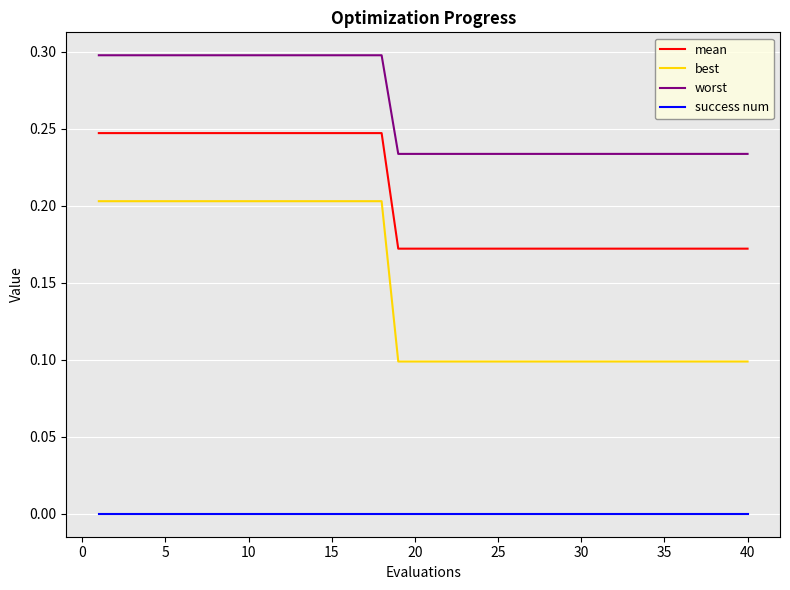

Which series has the largest total across all categories?

worst